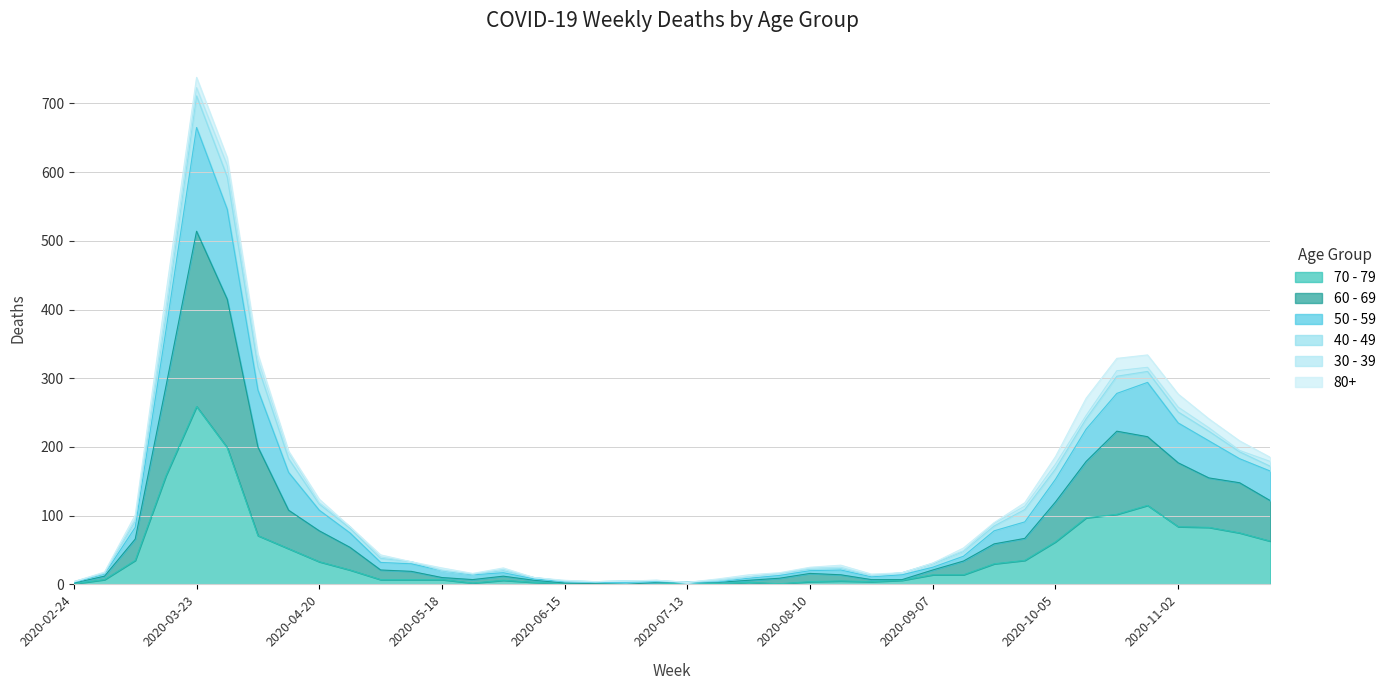

The 50 - 59 series shows 21 at 2020-05-25. True or false?

False